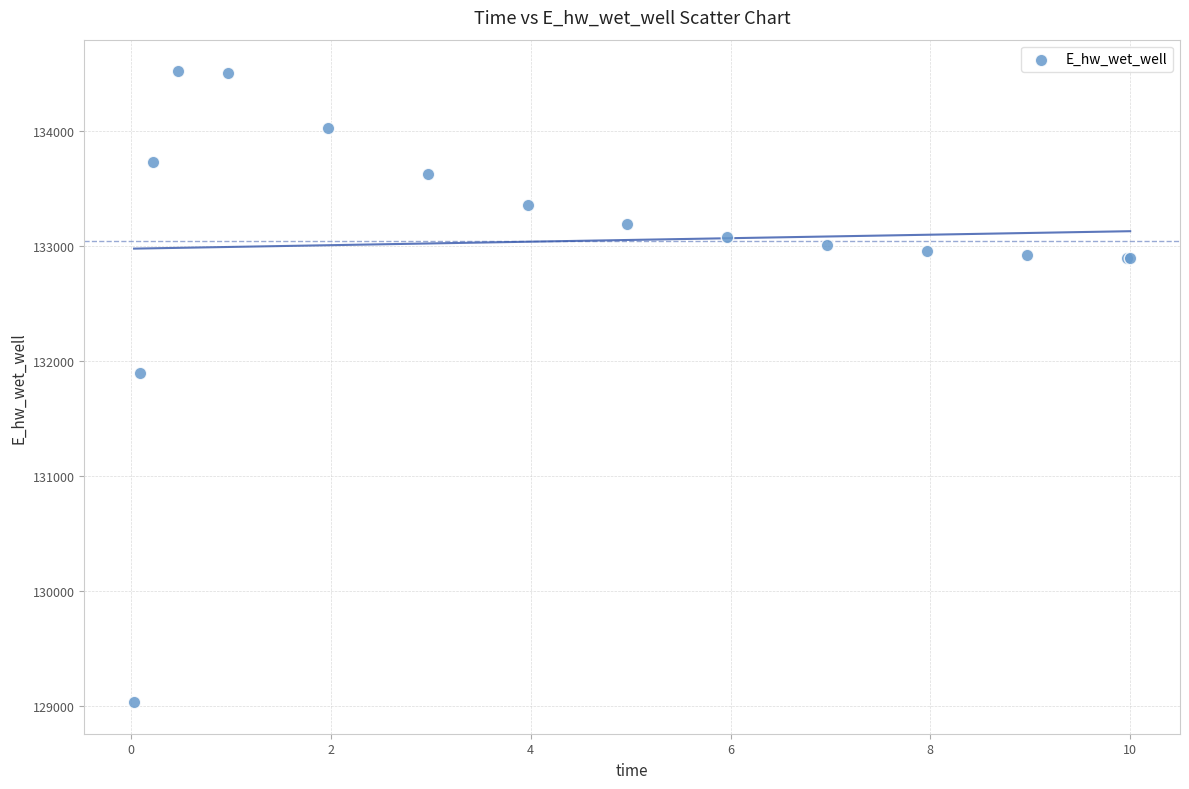

What Y value in the scatter plot is closest to 131775?

131894.2